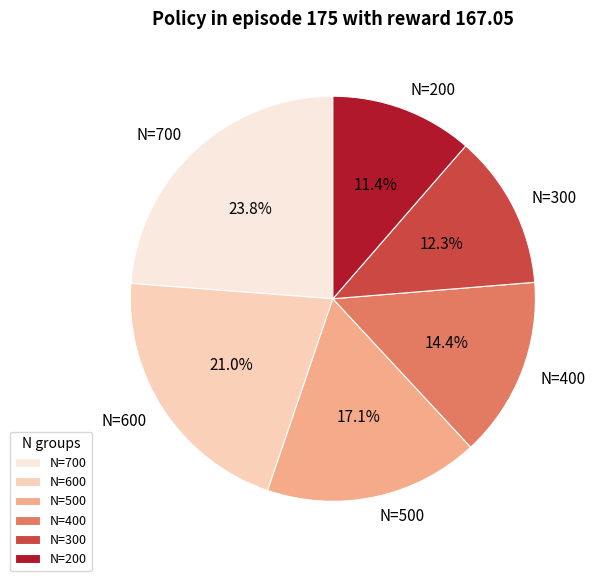

Which category has the biggest portion of the pie?

N=700